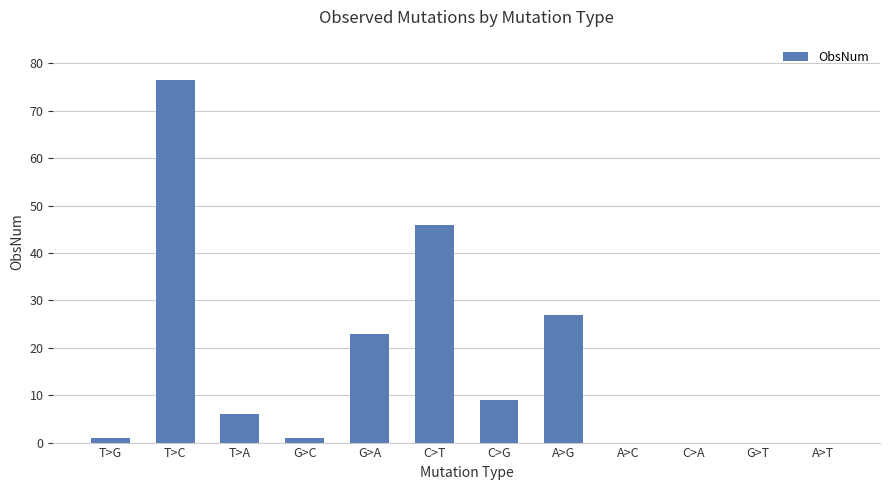

Reading left to right, what are all the values shown in this chart?

1.0	76.6	6.0	1.0	22.9	46.0	9.0	26.9	0.0	0.0	0.0	0.0